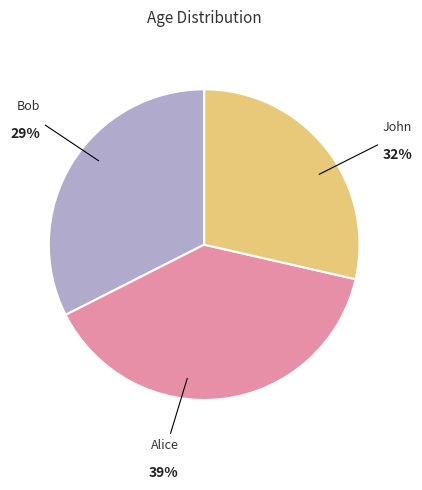

How many slices are in this pie chart?

3